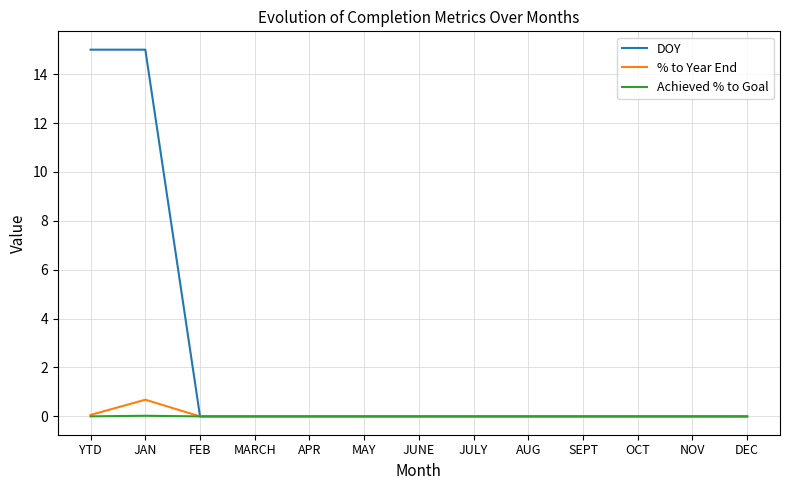

The % to Year End series shows 0.0 at JULY. True or false?

True